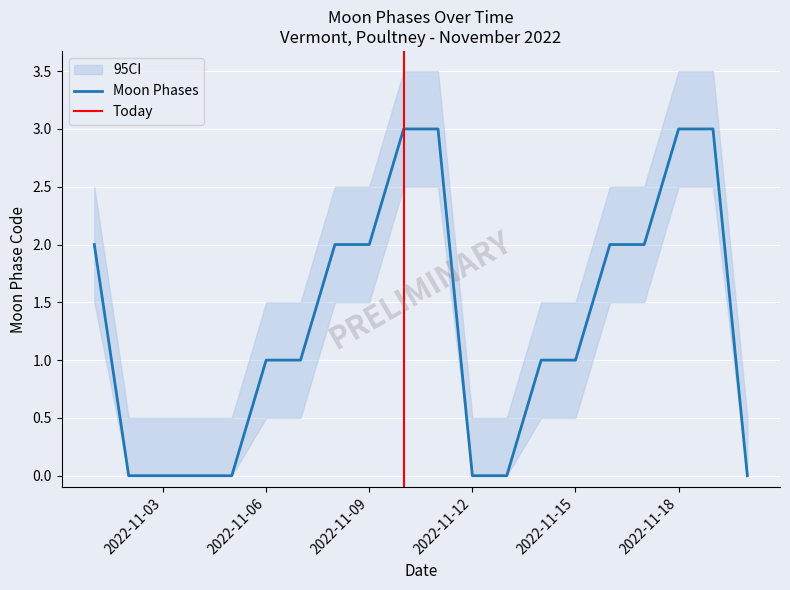

The value of Moon Phases at 2022-11-06 is 1. True or false?

True